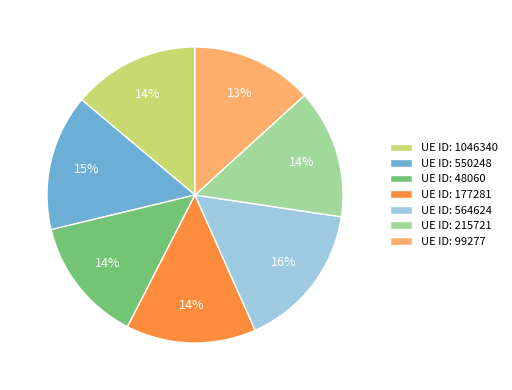

Count the number of slices in the pie.

7